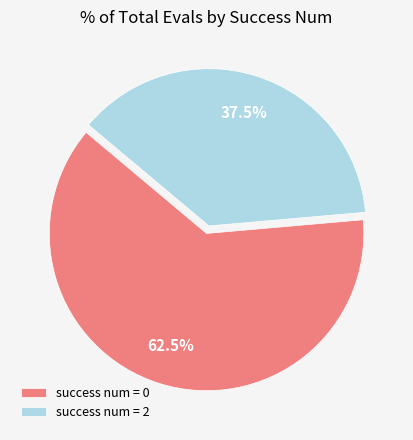

To the nearest percent, what is the average slice percentage?

50%